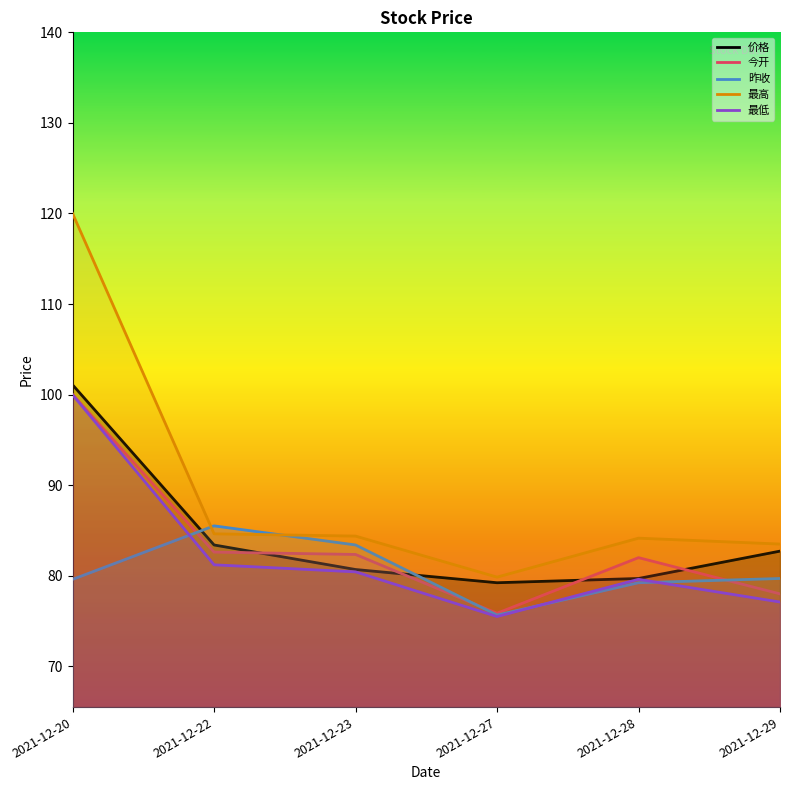

True or false: 最高 has a value of 44.5 at 2021-12-29.

False